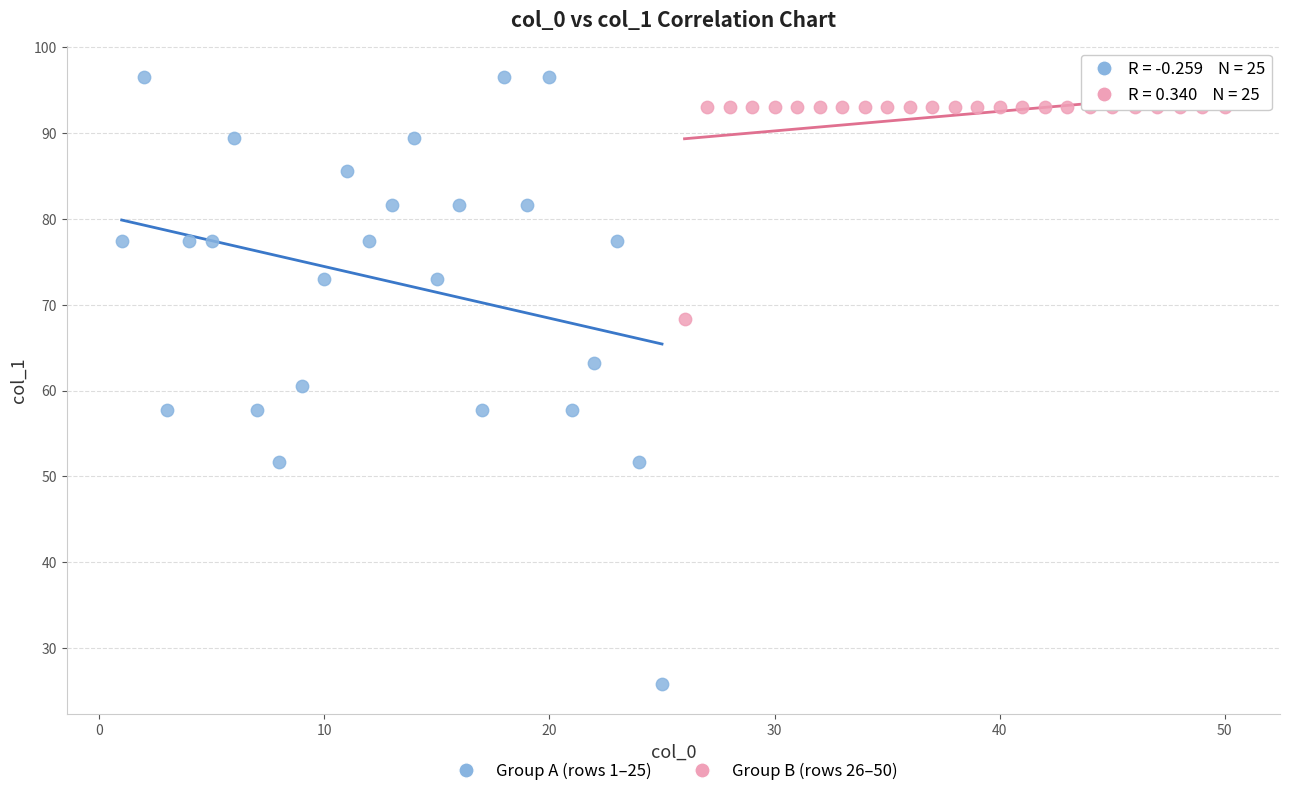

Which series contains the lowest Y value?

Group A (rows 1–25)